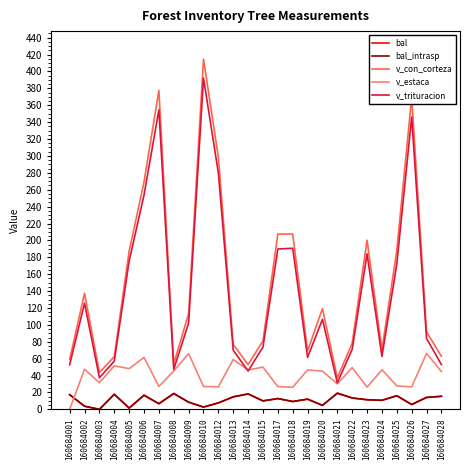

Between which two adjacent categories do v_trituracion and v_estaca first intersect?

160684013 and 160684014